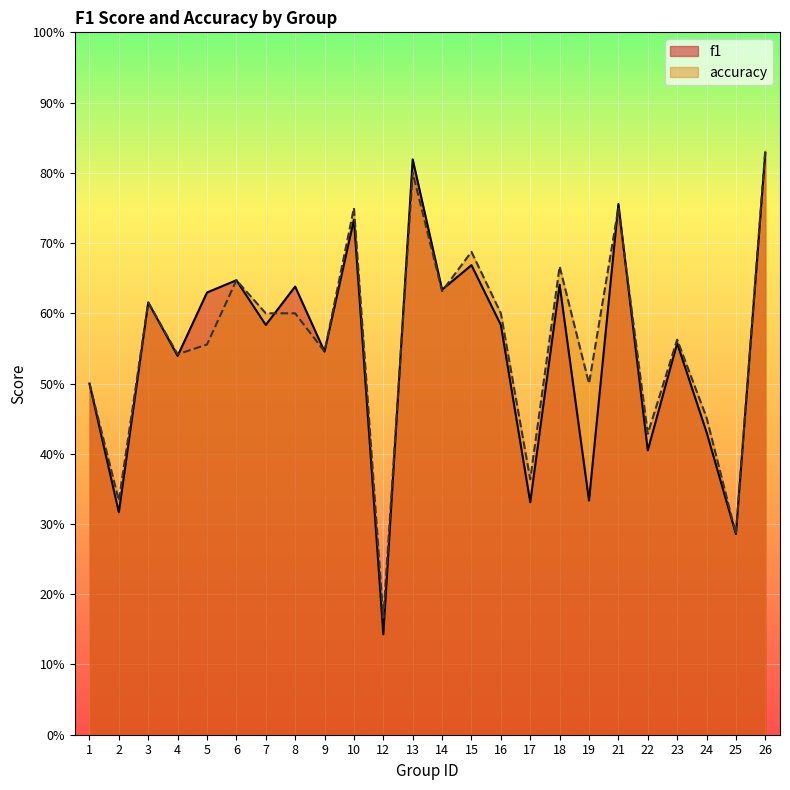

What is the greatest value displayed?

0.8